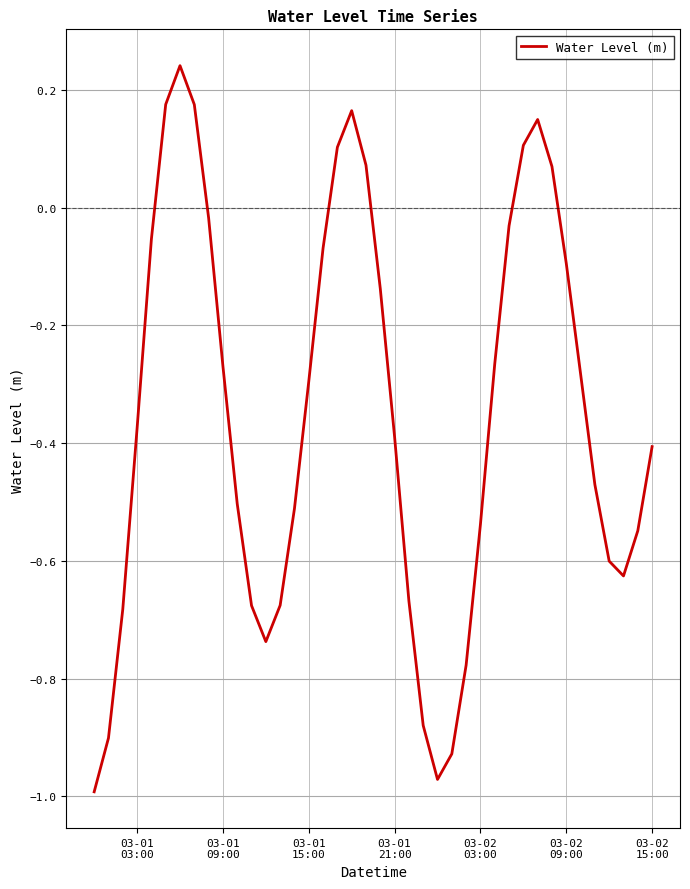

What is the difference between the maximum and minimum values?

1.2